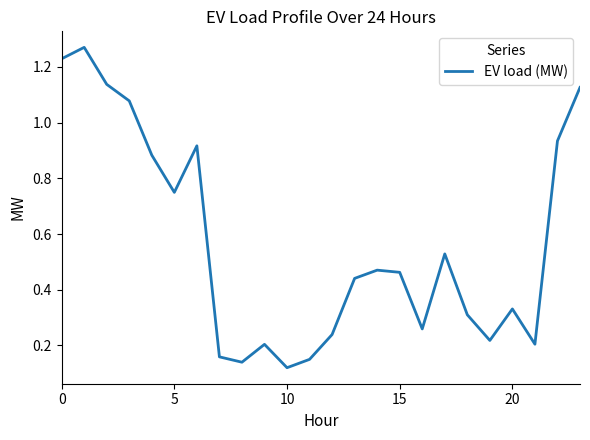

How many lines are shown in the chart?

1